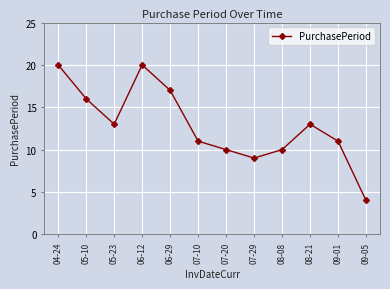

What is the label of the 11th point from the left?

09-01